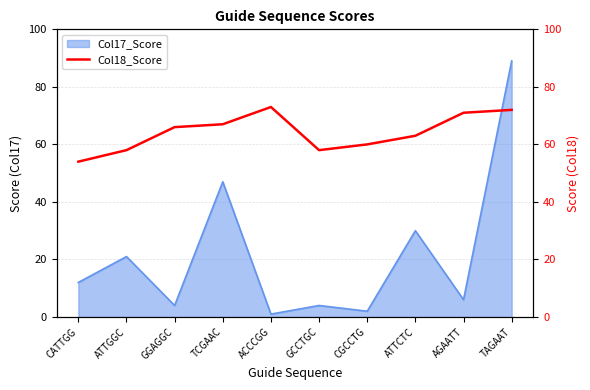

What is the difference between the values at CGCCTG and ATTGGC?

2